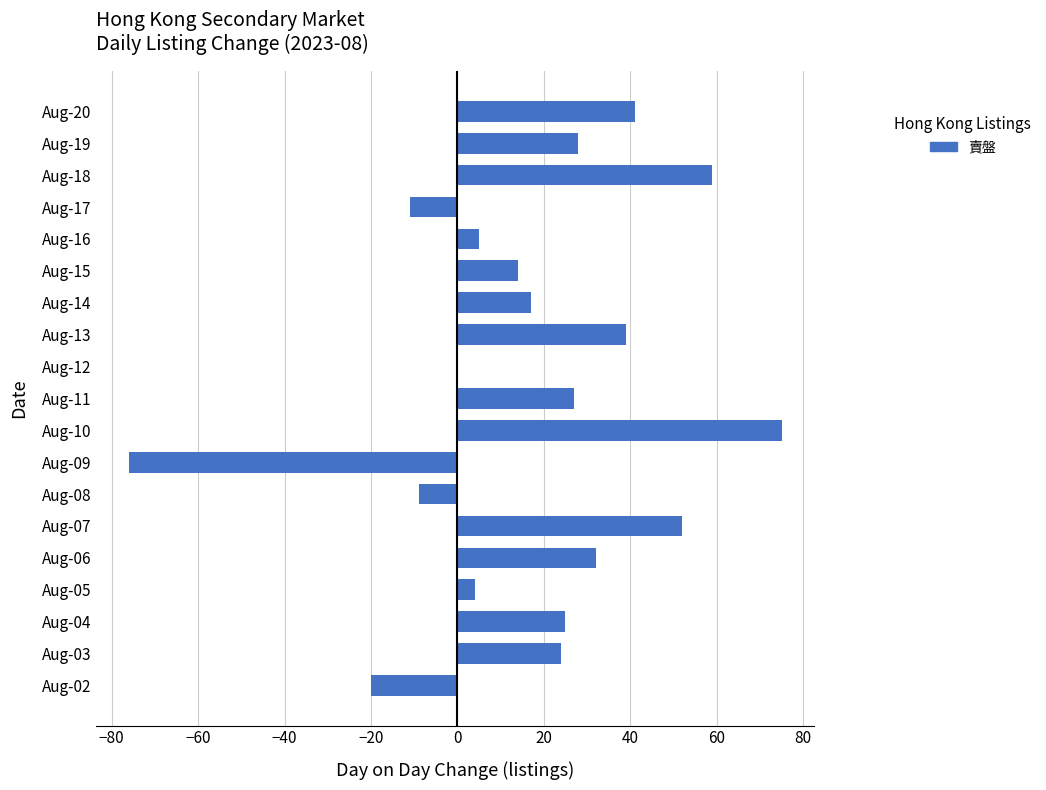

What is the change in value from Aug-10 to Aug-16?

-70